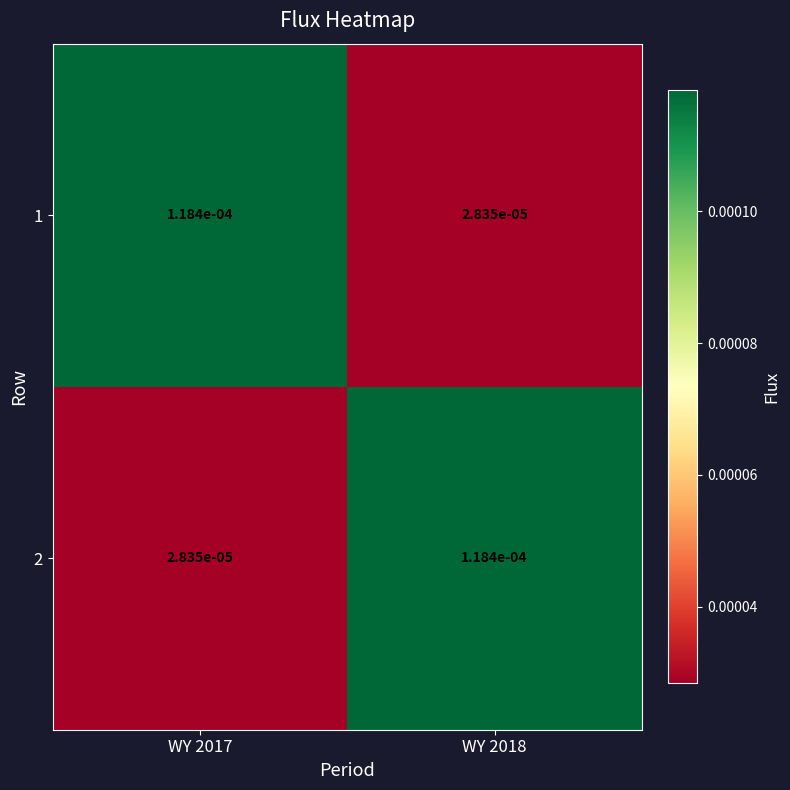

Is it true that 2 equals 0.0 at WY 2018?

True